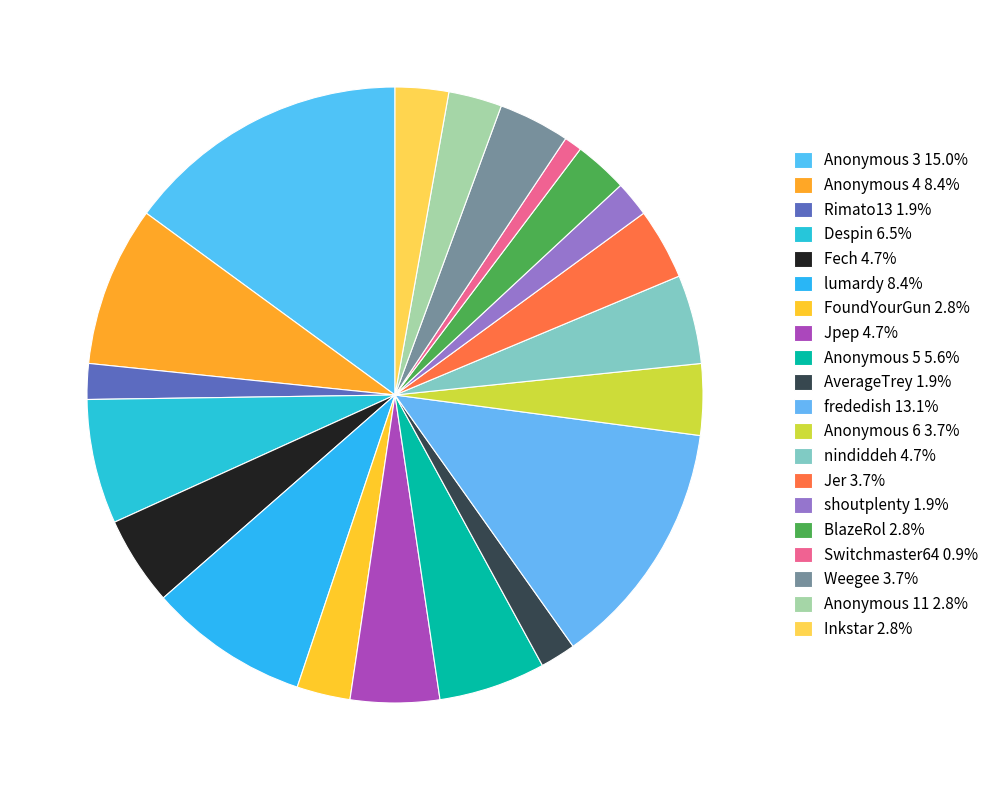

Is there a majority slice in this chart?

No